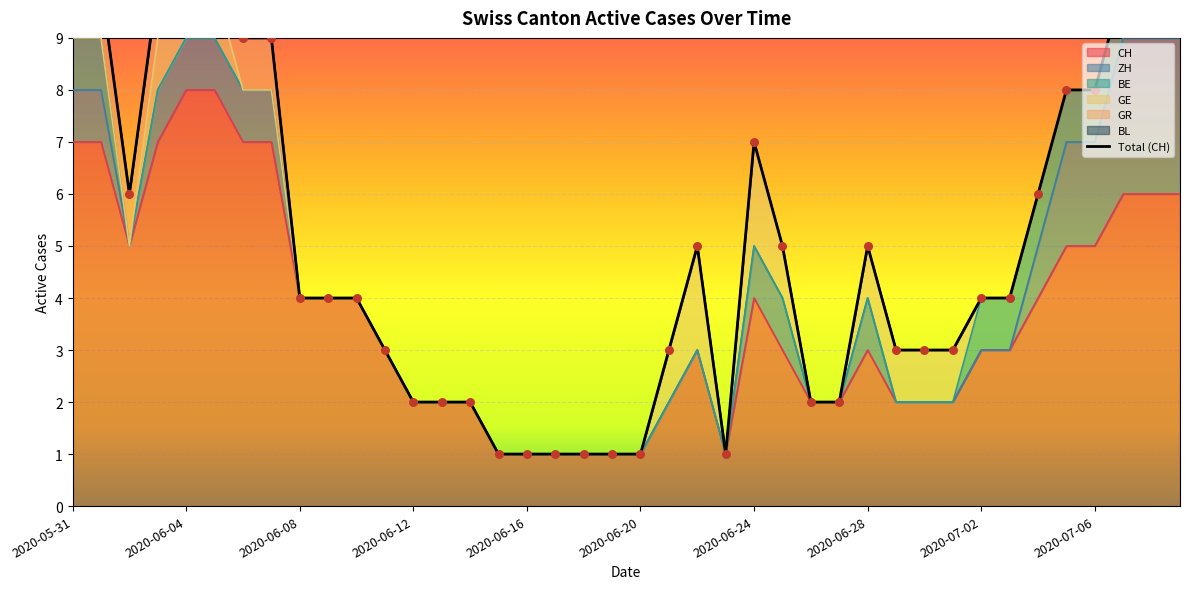

What is the maximum value for CH?

8